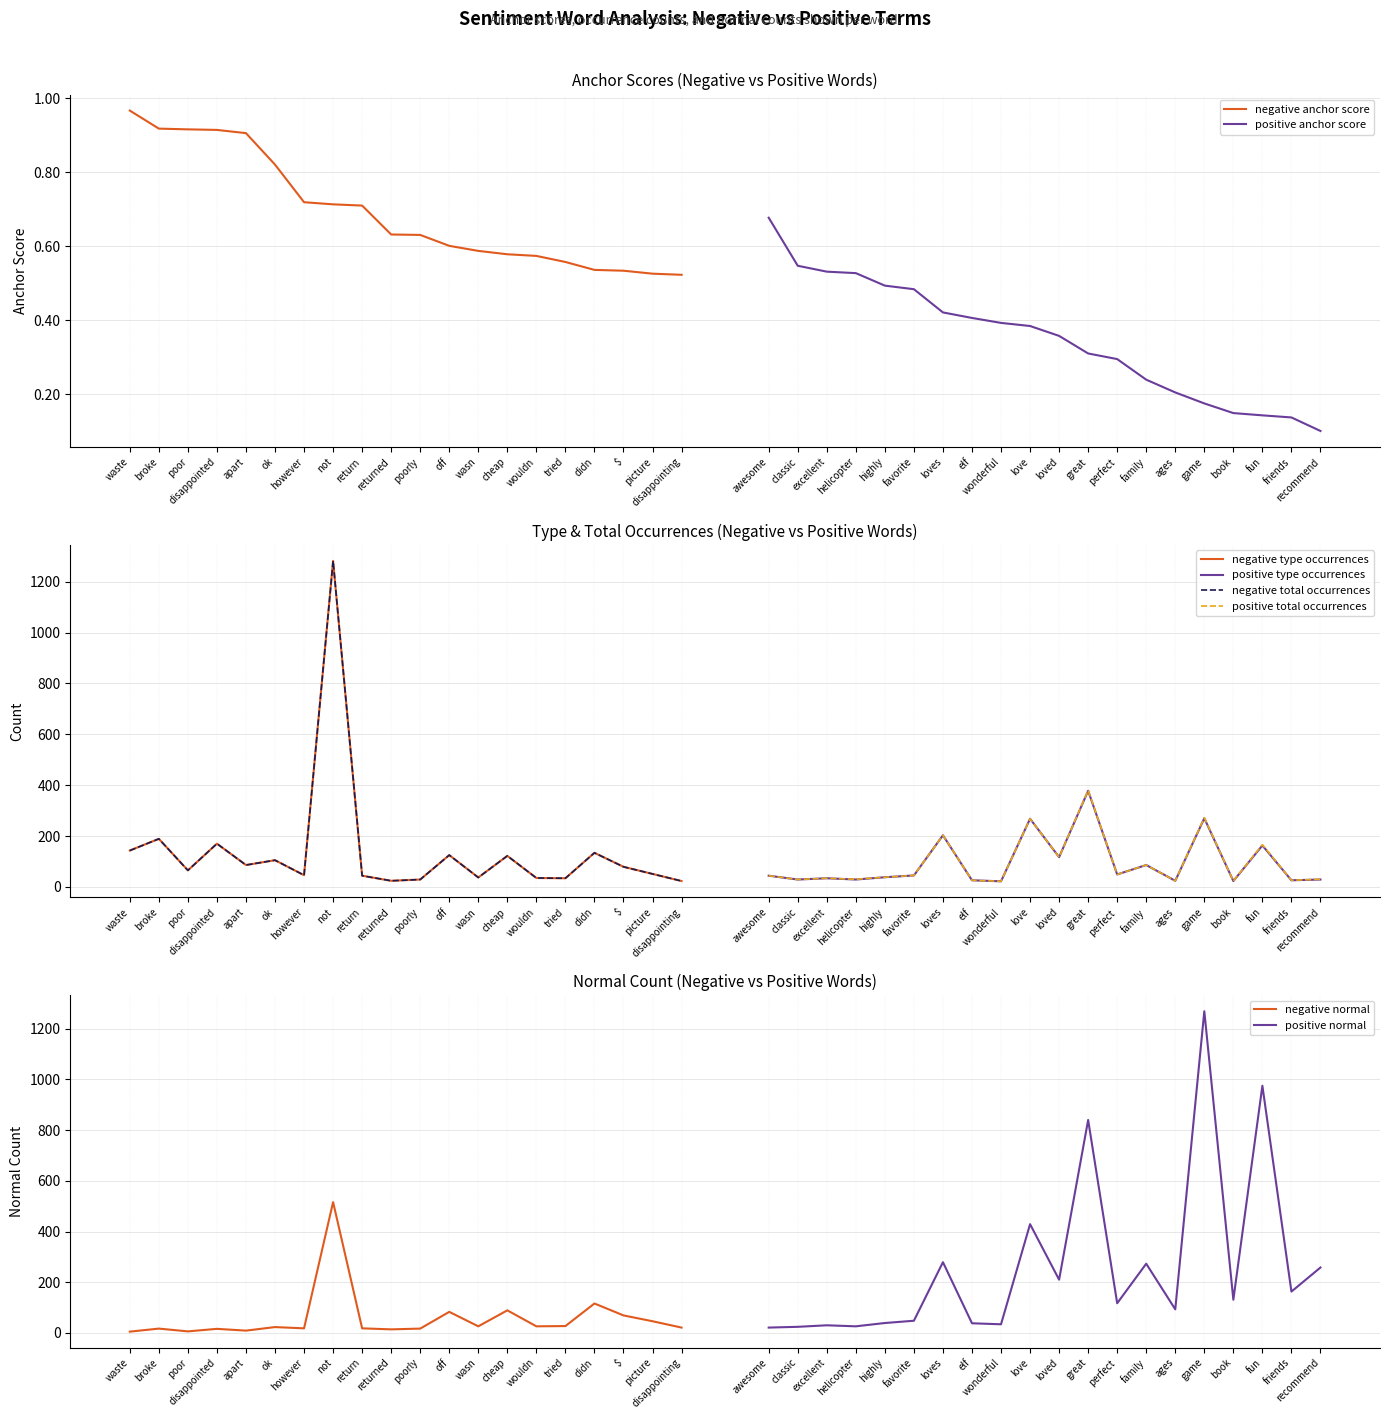

At poor, list the series in order from largest to smallest.

negative type occurrences, negative total occurrences, negative normal, negative anchor score